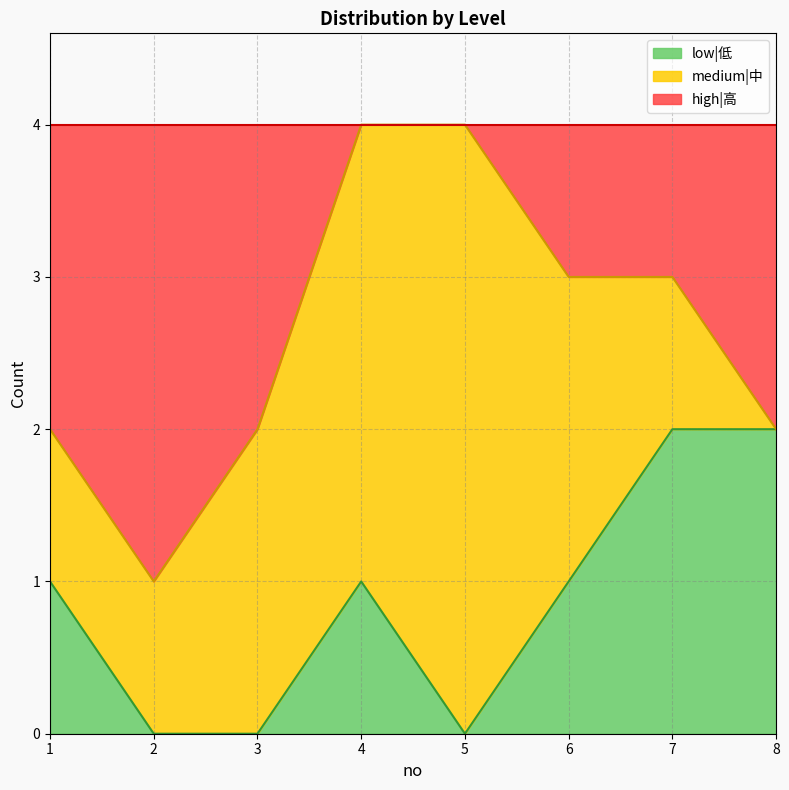

What is the difference between the maximum and second lowest values in the high|高 series?

2